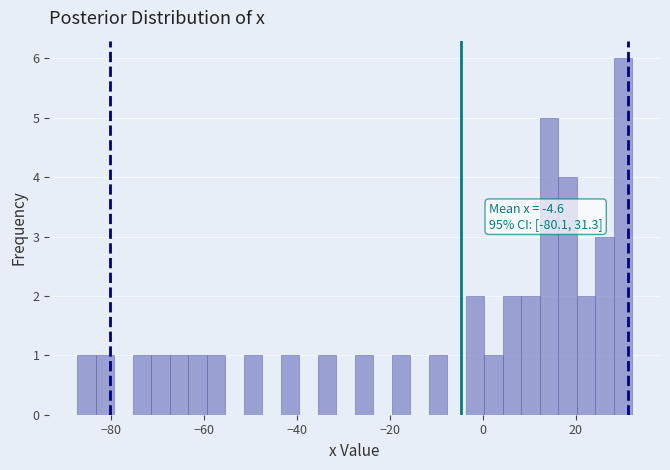

Around what value on the x-axis is the tallest bar? Give the approximate position of its centre, as read against the axis.

30